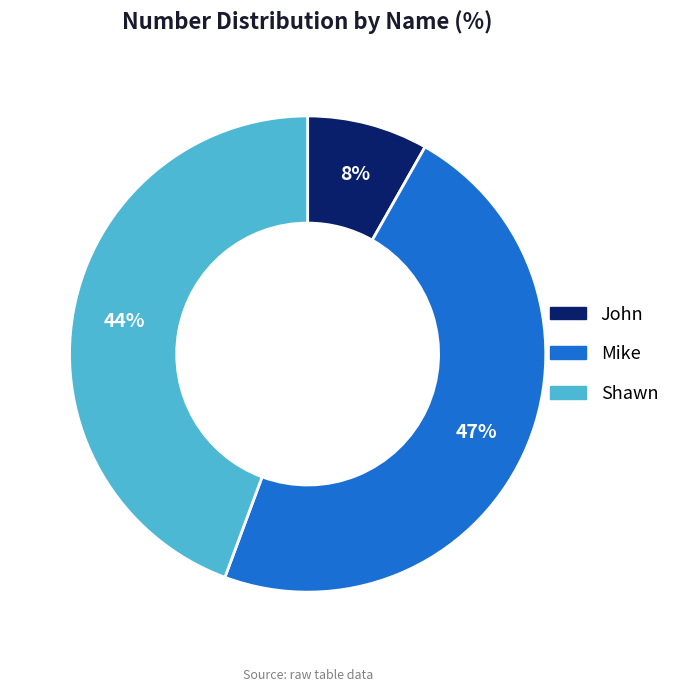

Combined, do Shawn and Mike account for over 50%?

Yes